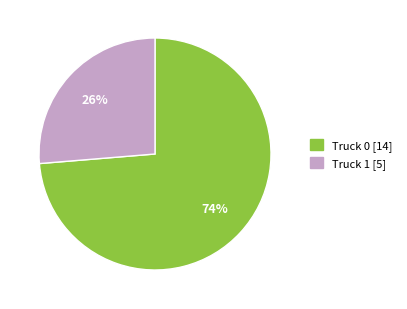

How many slices are in this pie chart?

2